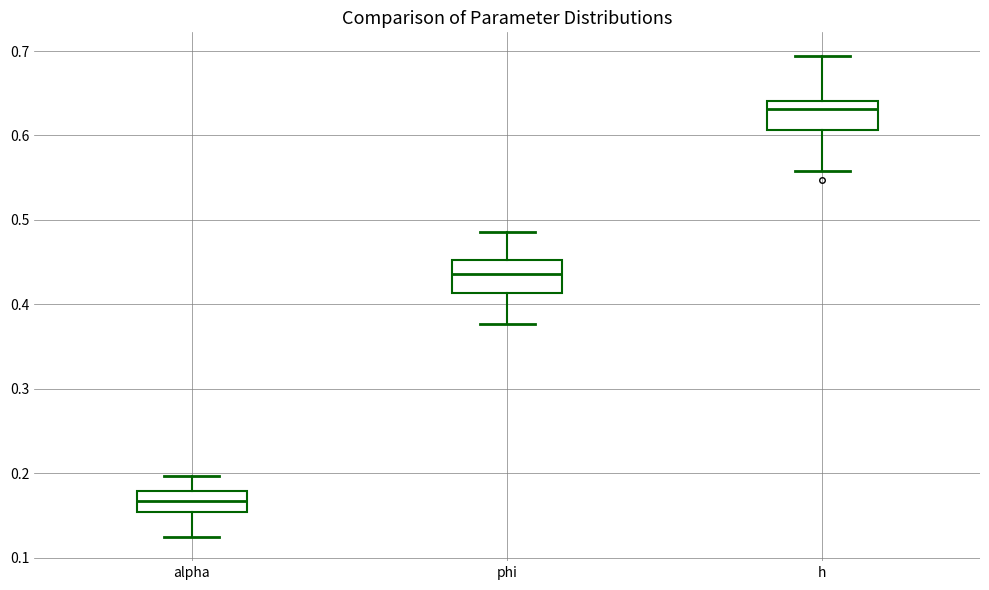

Where does the lower whisker of the box for h end on the y-axis? The values are not printed on the chart, so give them approximately, as read against the axis.

0.56